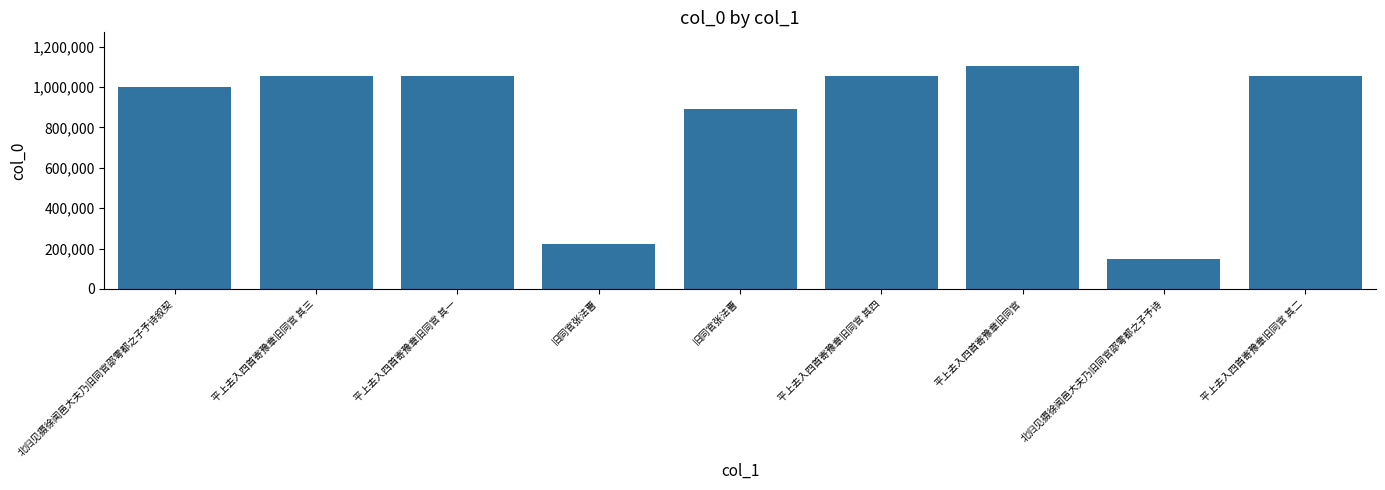

What is the sum of the values at 平上去入四首寄豫章旧同官 其四 and 旧同官张法曹?

1277518